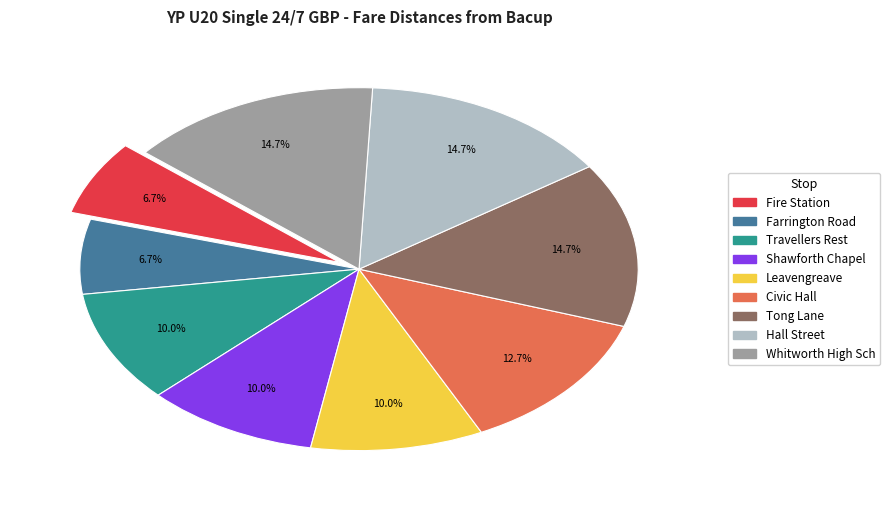

To the nearest percent, what percentage of the pie is Civic Hall?

13%